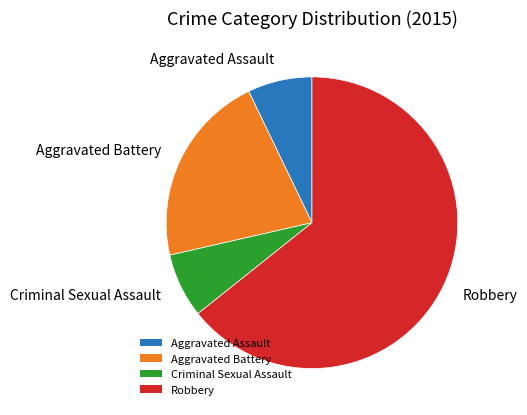

Between Robbery and Criminal Sexual Assault, which is larger?

Robbery